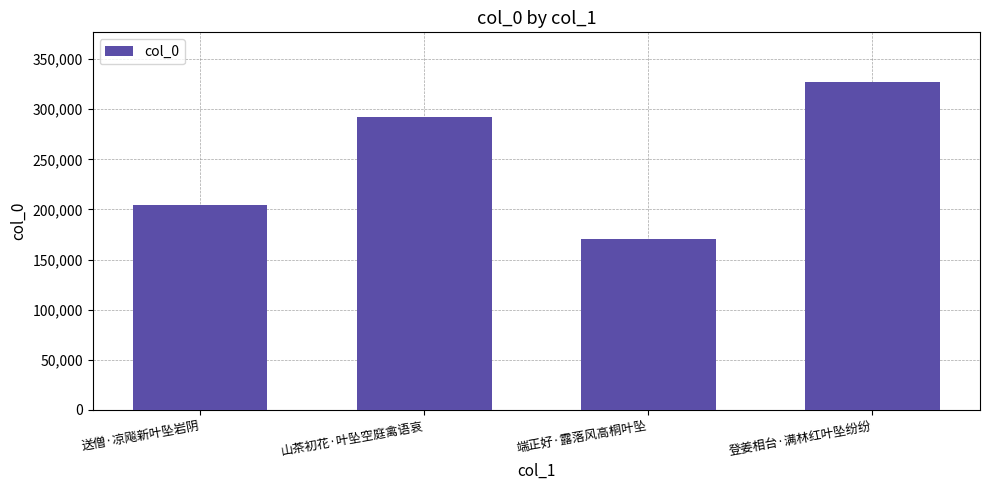

What position from the left is 山茶初花·叶坠空庭禽语哀?

2